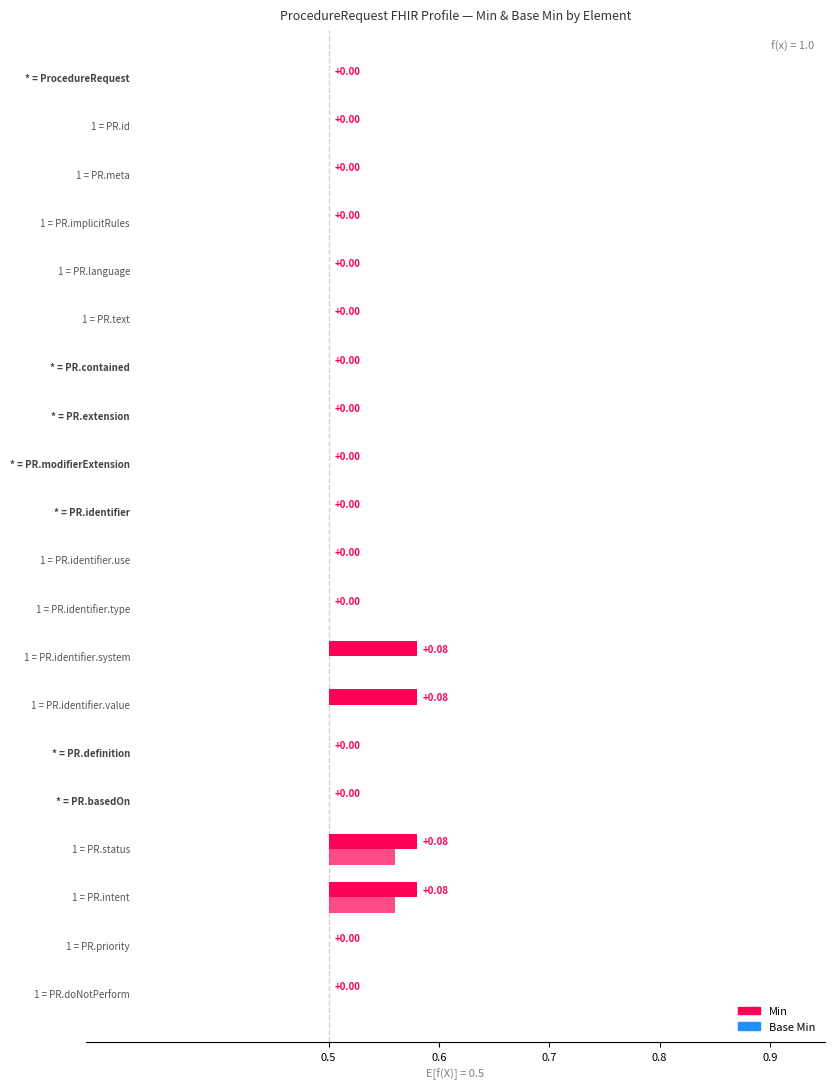

Does the chart contain stacked bars?

No